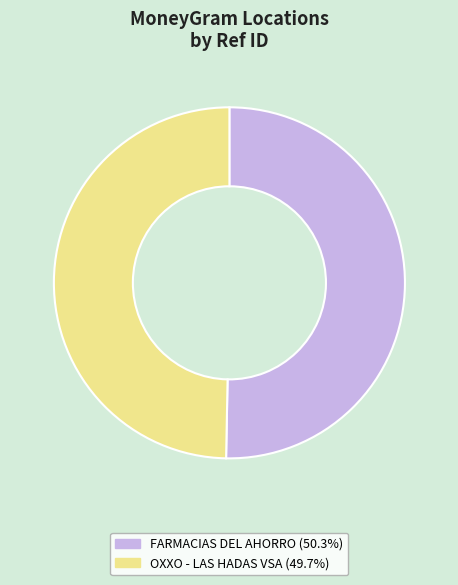

How many segments does this pie chart have?

2